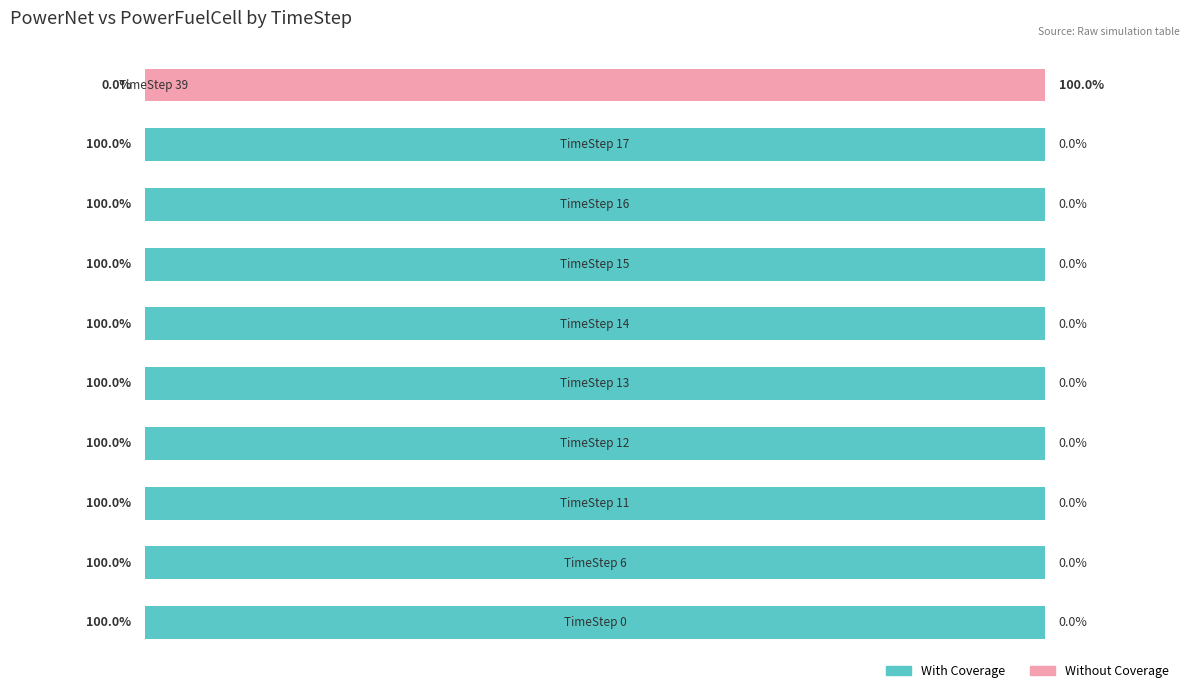

What are all the series names shown in the legend?

With Coverage, Without Coverage